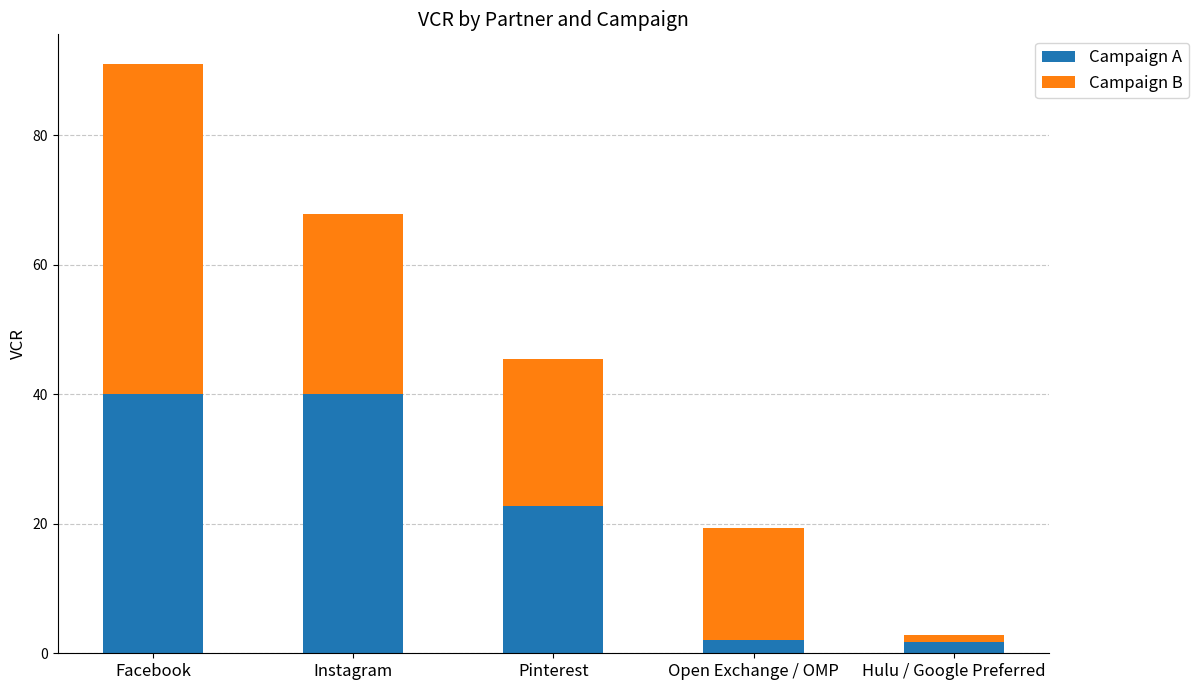

Where is Campaign A nearest to the value 20?

Pinterest